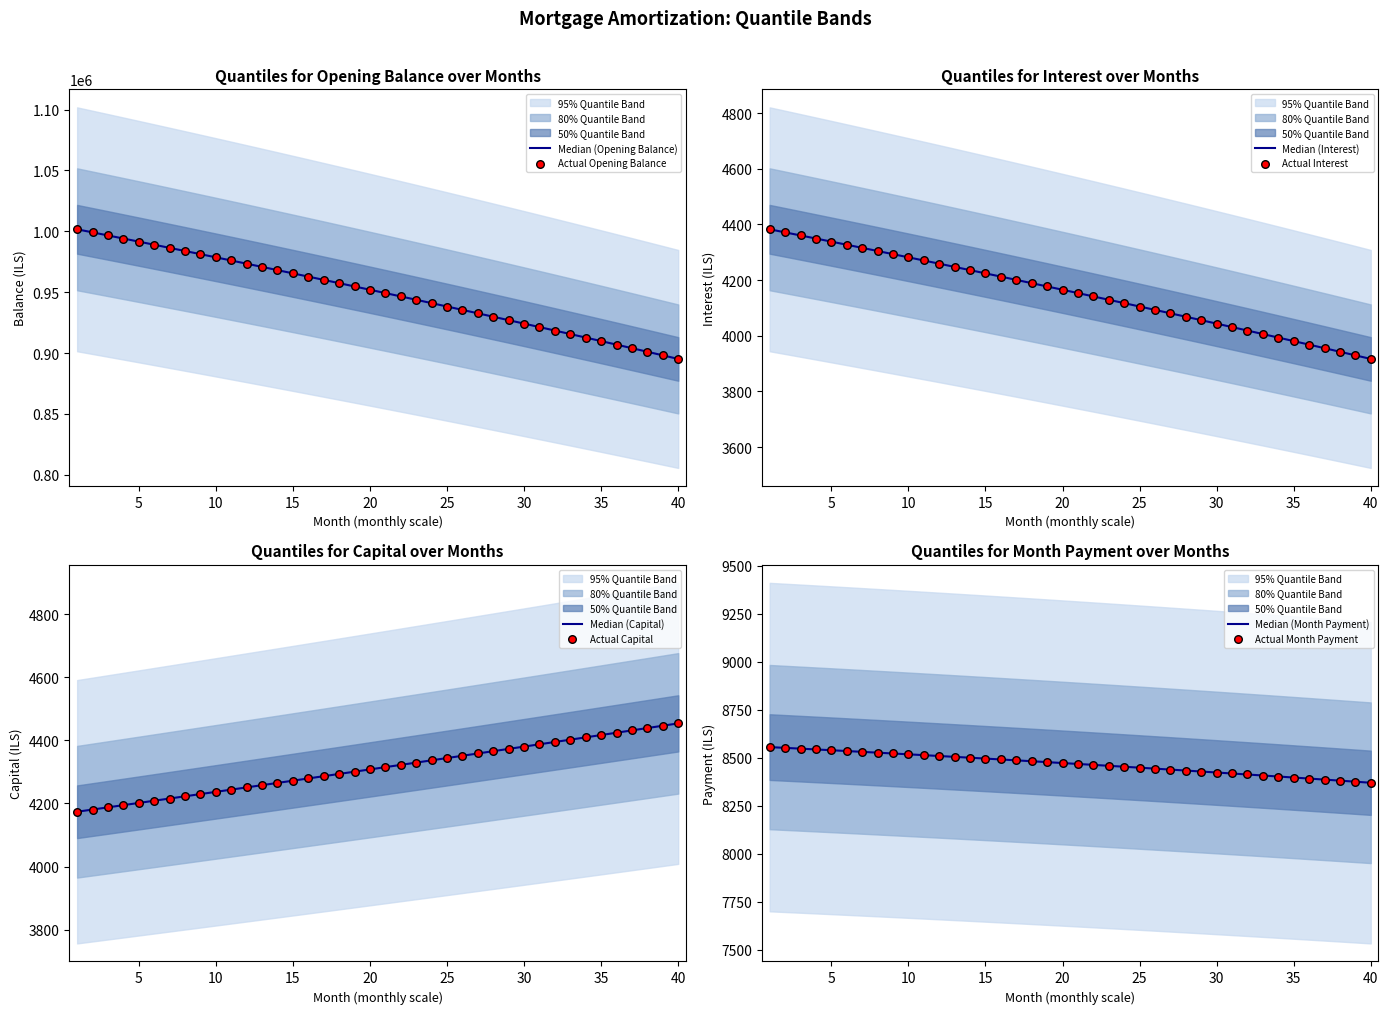

At how many categories does at least one series exceed 816471?

40